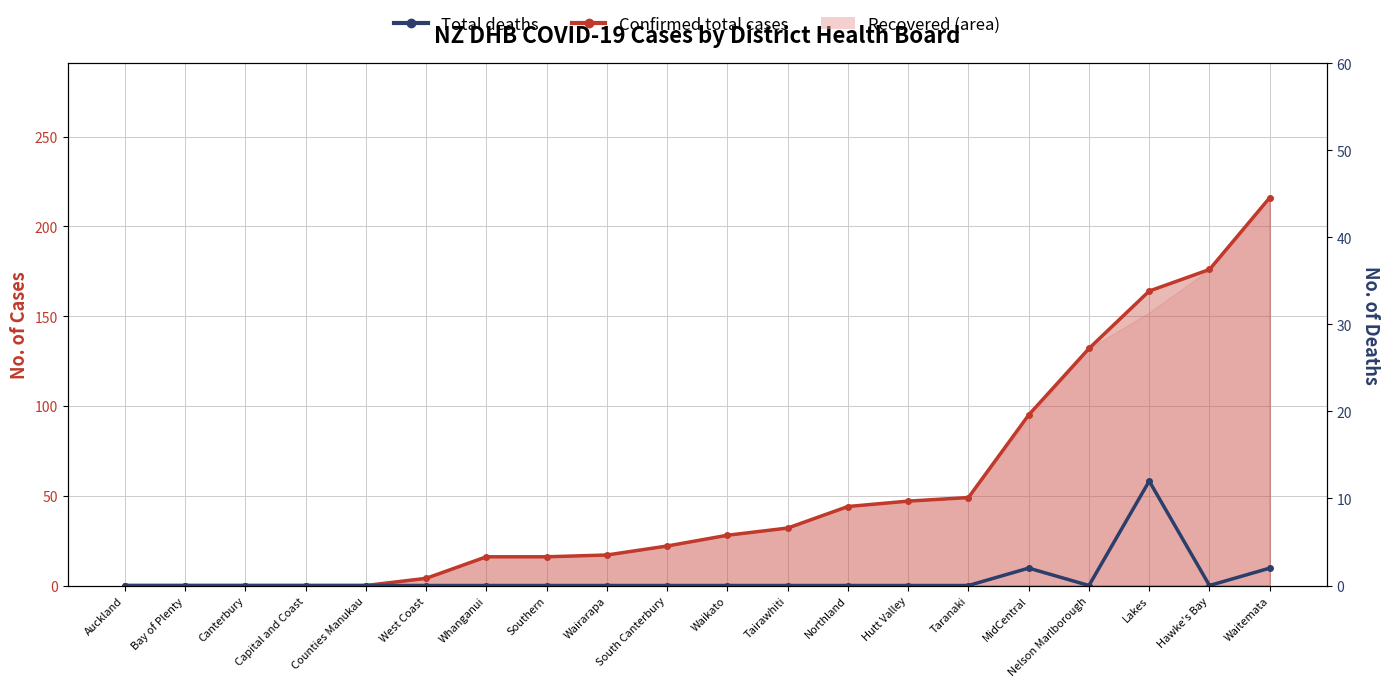

True or false: Confirmed total cases and Total deaths cross at least once.

False